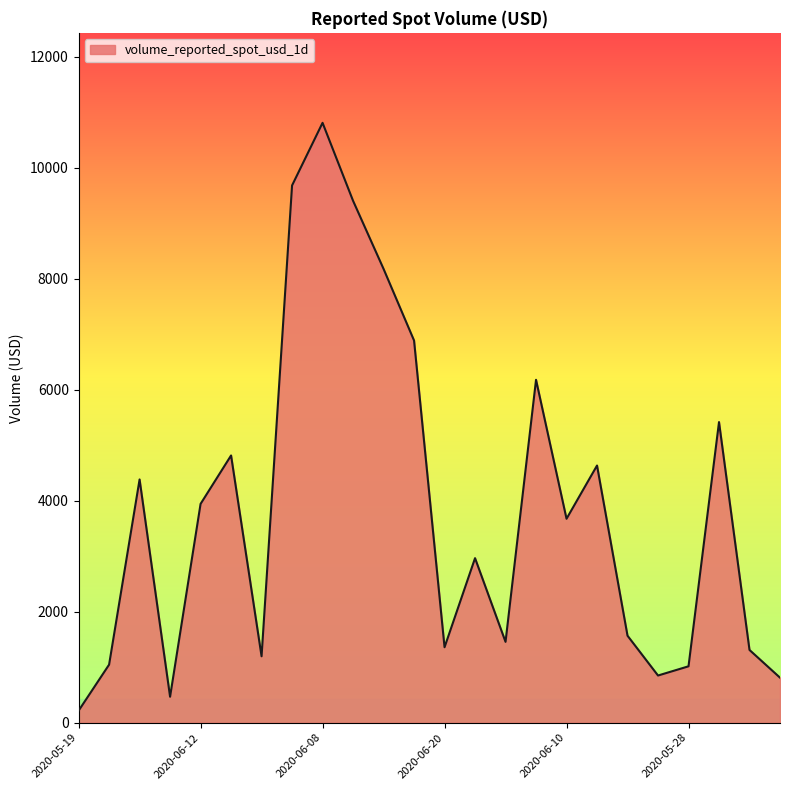

What is the difference between the maximum and minimum values?

10591.2